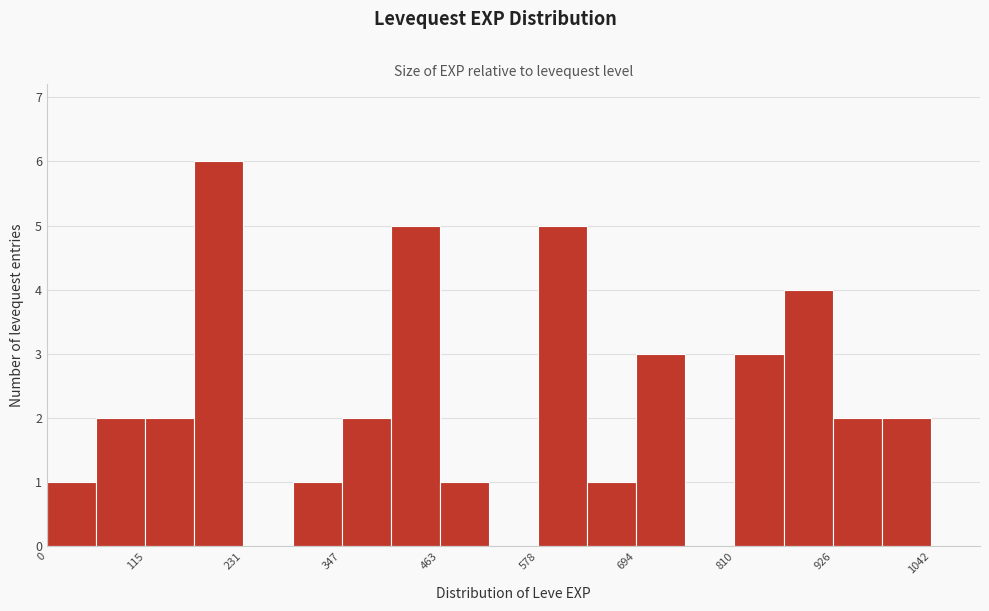

Read against the x-axis, roughly where is the centre of the tallest bar?

200